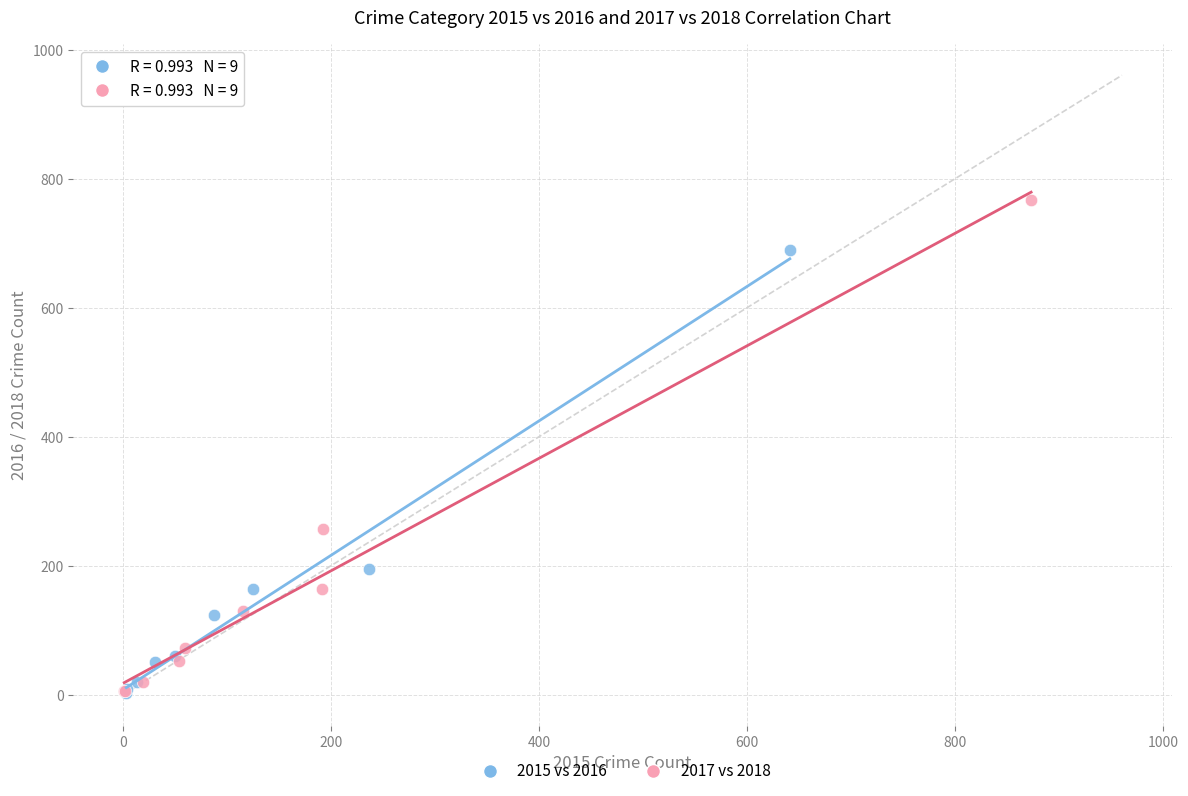

Which series reaches the maximum Y coordinate?

2017 vs 2018